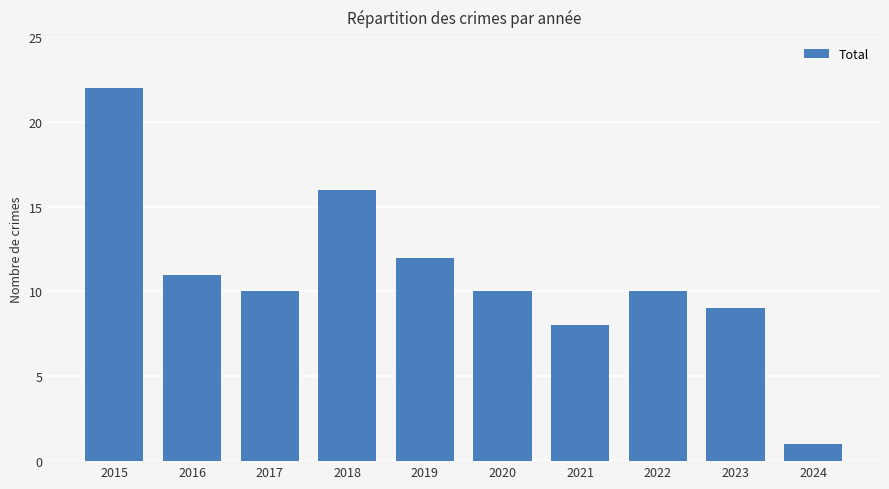

What is the average value?

11